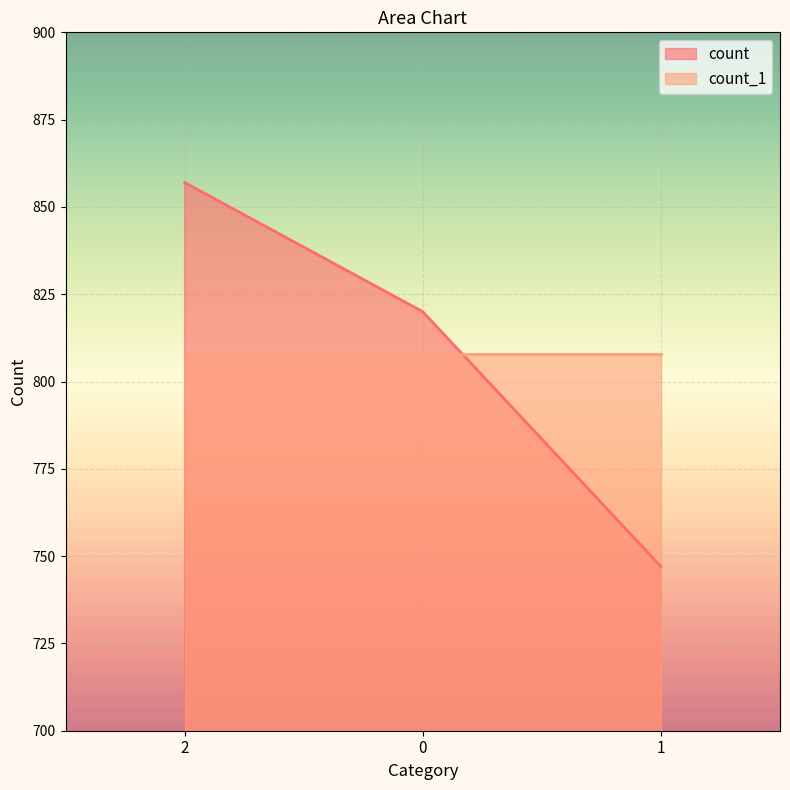

Which series changed the most between 2 and 1?

count